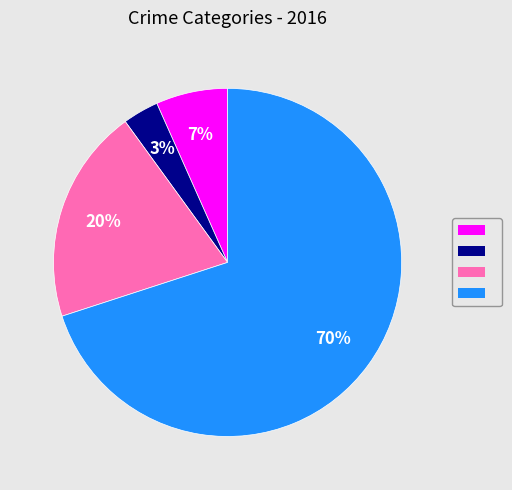

To the nearest percent, what is the average slice percentage?

25%